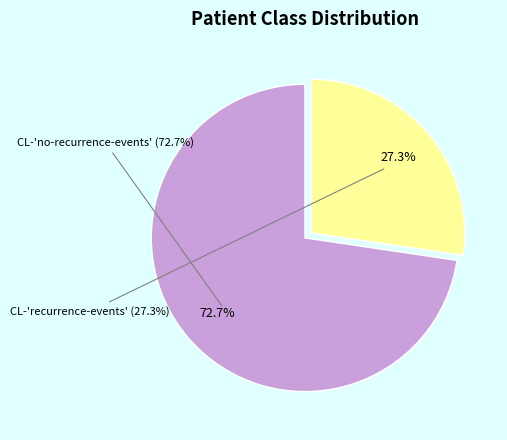

To the nearest percent, what percentage of the pie is CL-recurrence-events?

27%